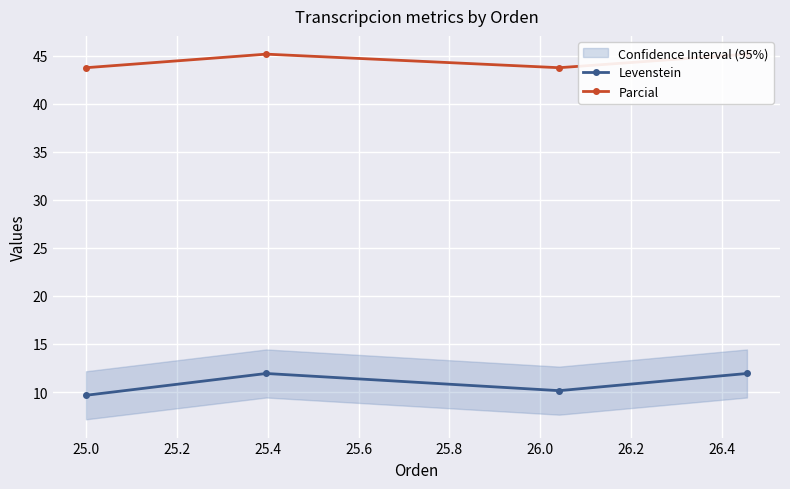

Reading left to right, list all the values displayed in this chart.

Levenstein: 9.7	11.9	10.1	11.9
Parcial: 43.8	45.2	43.8	45.2